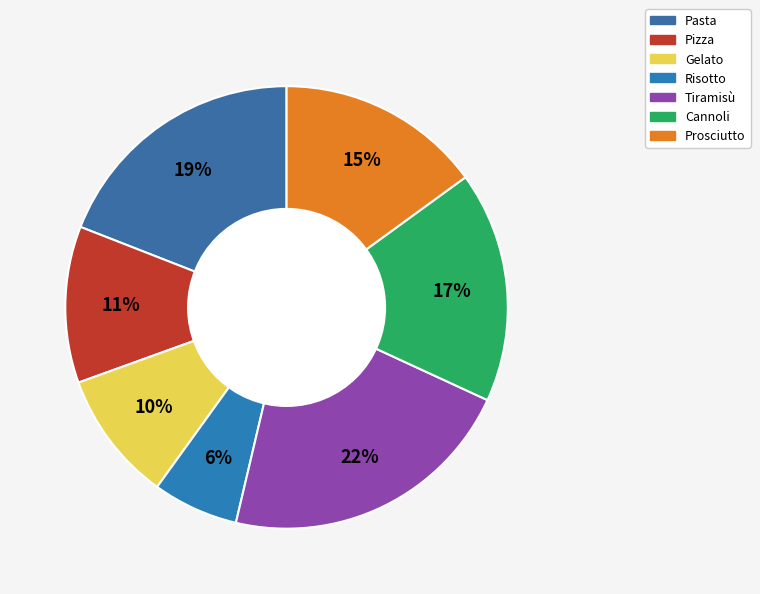

How many slices are in this pie chart?

7